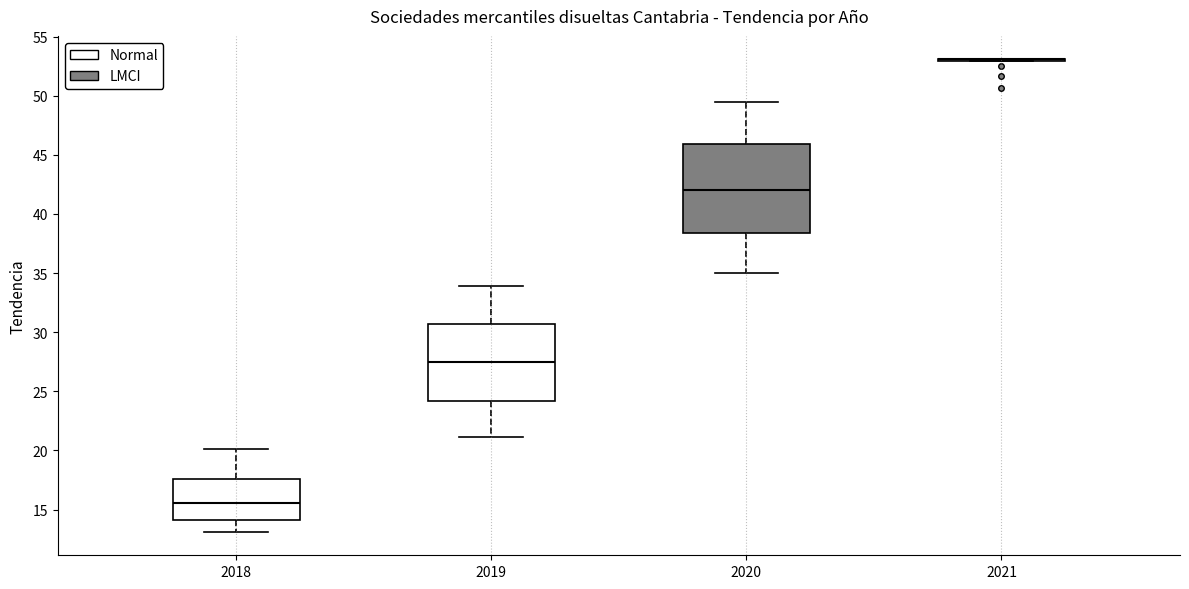

Reading left to right, transcribe this box plot: for each box, give where its median line is, the range the box spans, and where its two whiskers end, as read against the y-axis. The values are not printed on the chart, so give them approximately, as read against the axis.

2018: median 15.5, box 14.0 to 17.5, whiskers 13.0 to 20.0
2019: median 27.5, box 24.0 to 30.5, whiskers 21.0 to 34.0
2020: median 42.0, box 38.5 to 46.0, whiskers 35.0 to 49.5
2021: box collapsed to a line at 53.0, whiskers 53.0 to 53.0